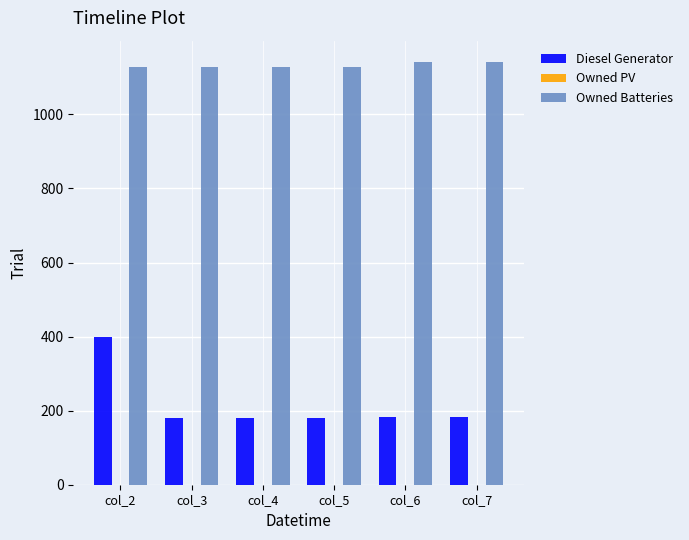

At how many categories does at least one series exceed 959?

6